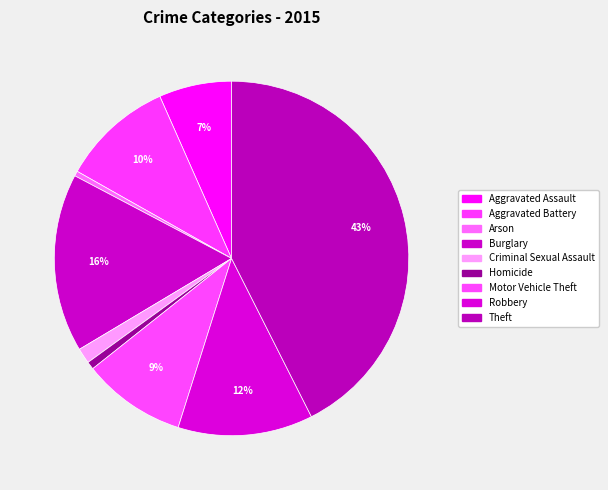

What percentage is NOT represented by Criminal Sexual Assault?

98.6%